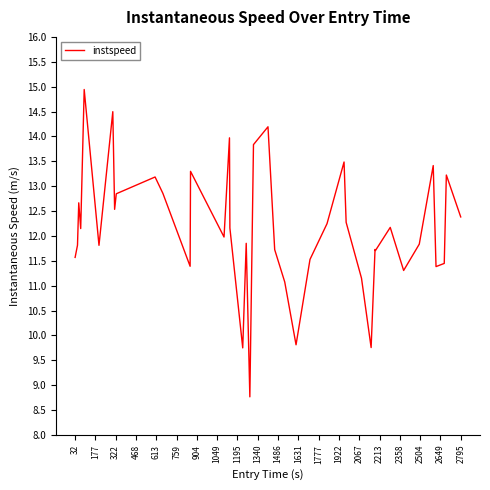

What is the maximum value shown in the chart?

14.9